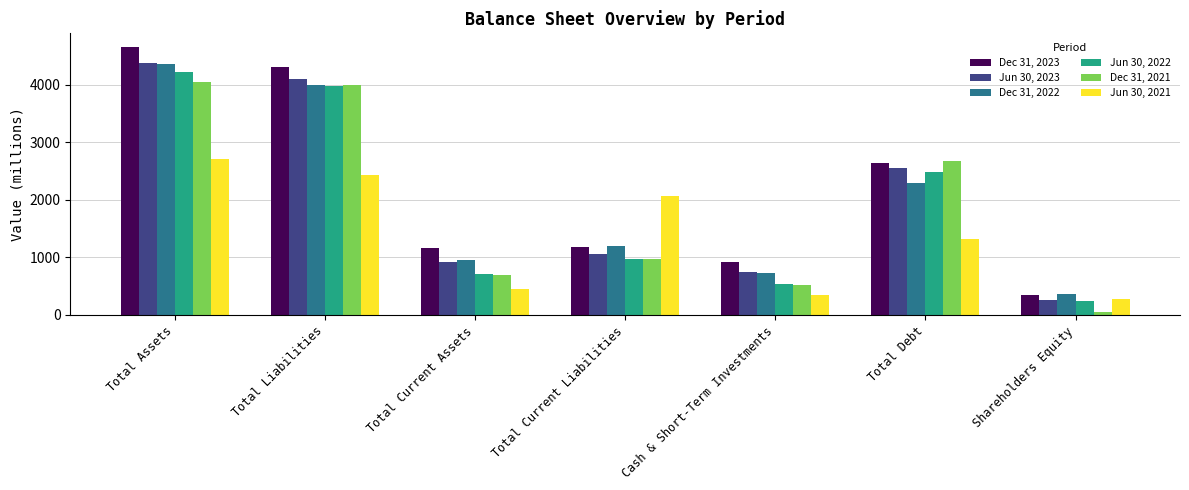

What is the difference between the highest and lowest values at Total Current Assets?

709.0